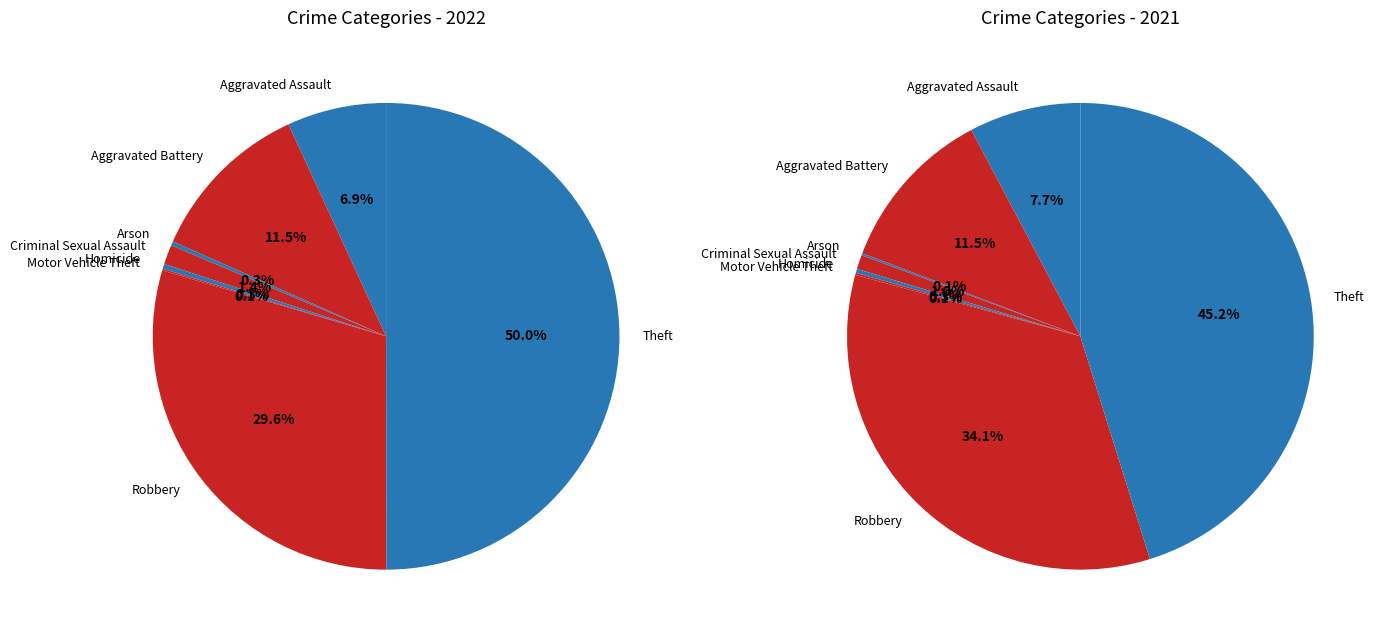

What portion of the pie excludes Criminal Sexual Assault?

98.6%